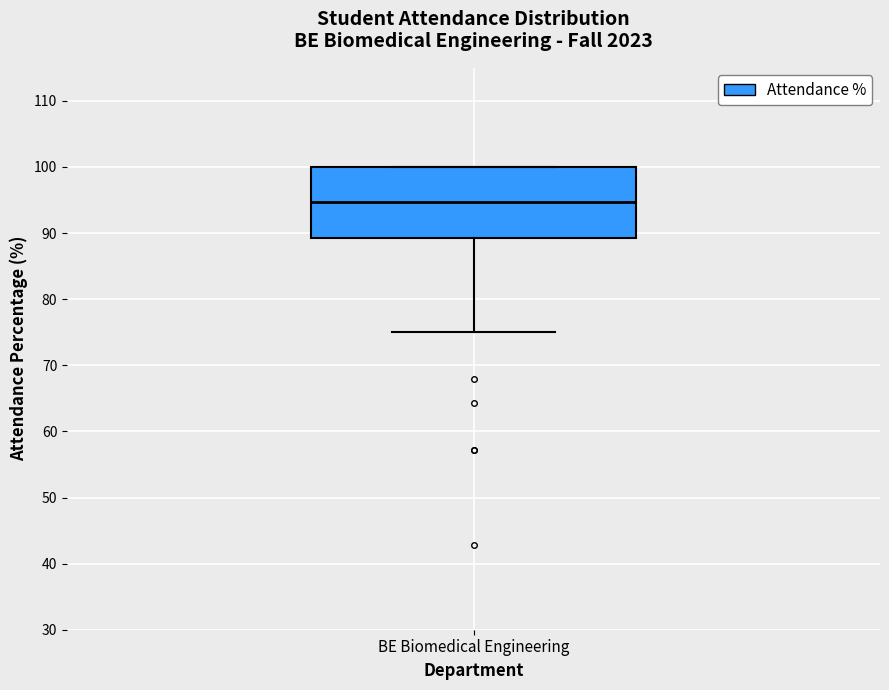

Where is the upper edge of the box for BE Biomedical Engineering on the y-axis? The values are not printed on the chart, so give them approximately, as read against the axis.

100